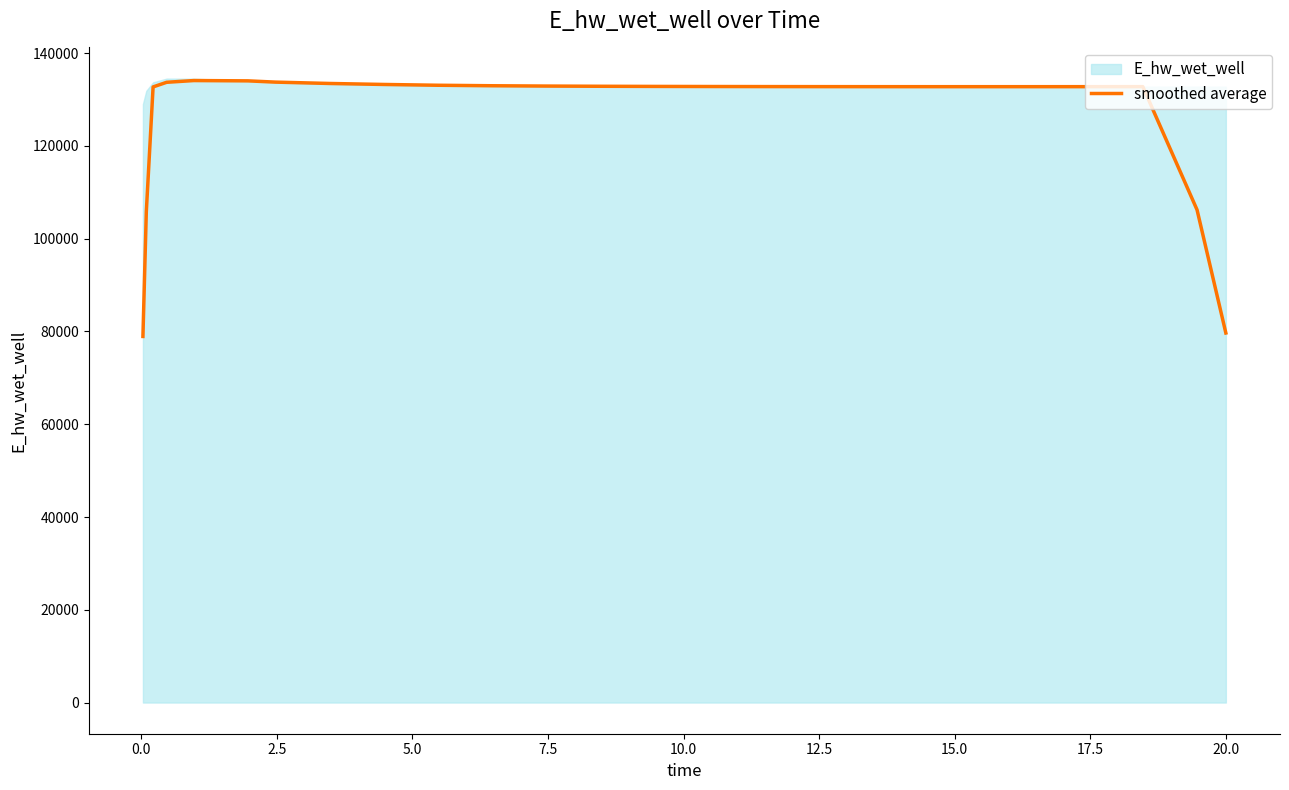

What is the minimum value shown in the chart?

78930.0